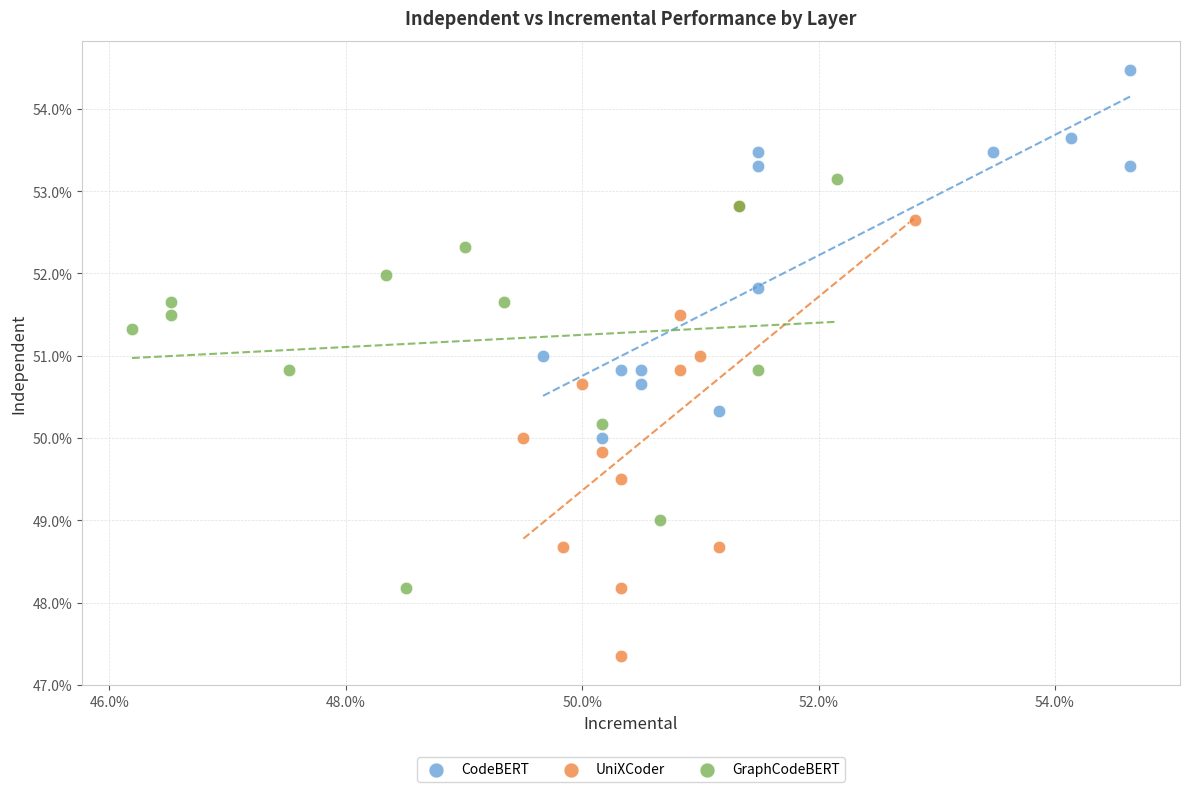

Which series has the widest spread of Y values?

UniXCoder